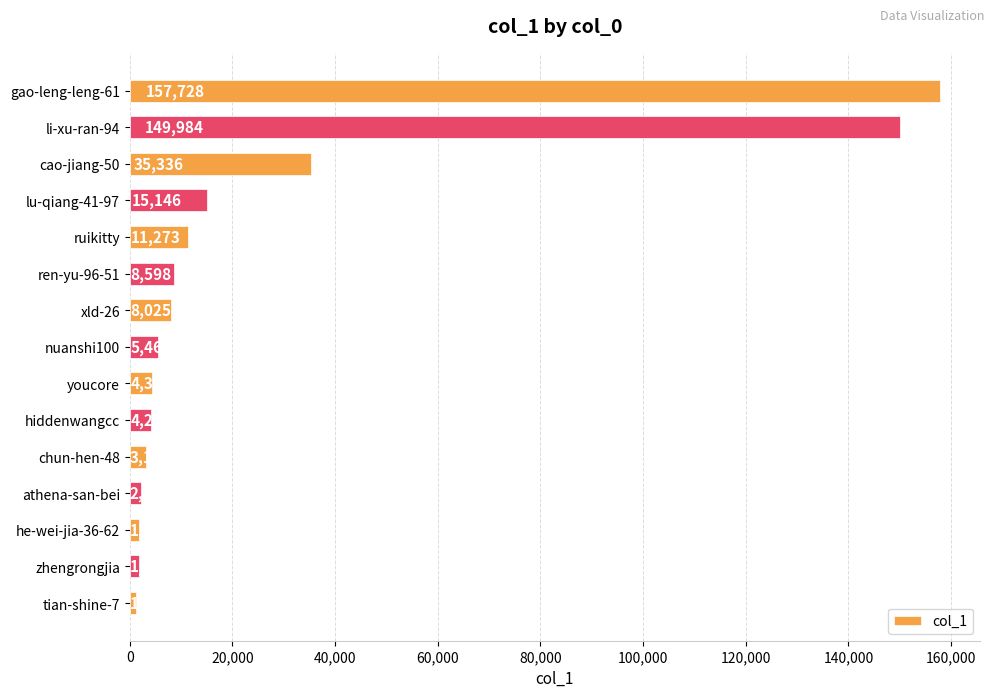

Does the chart contain stacked bars?

No